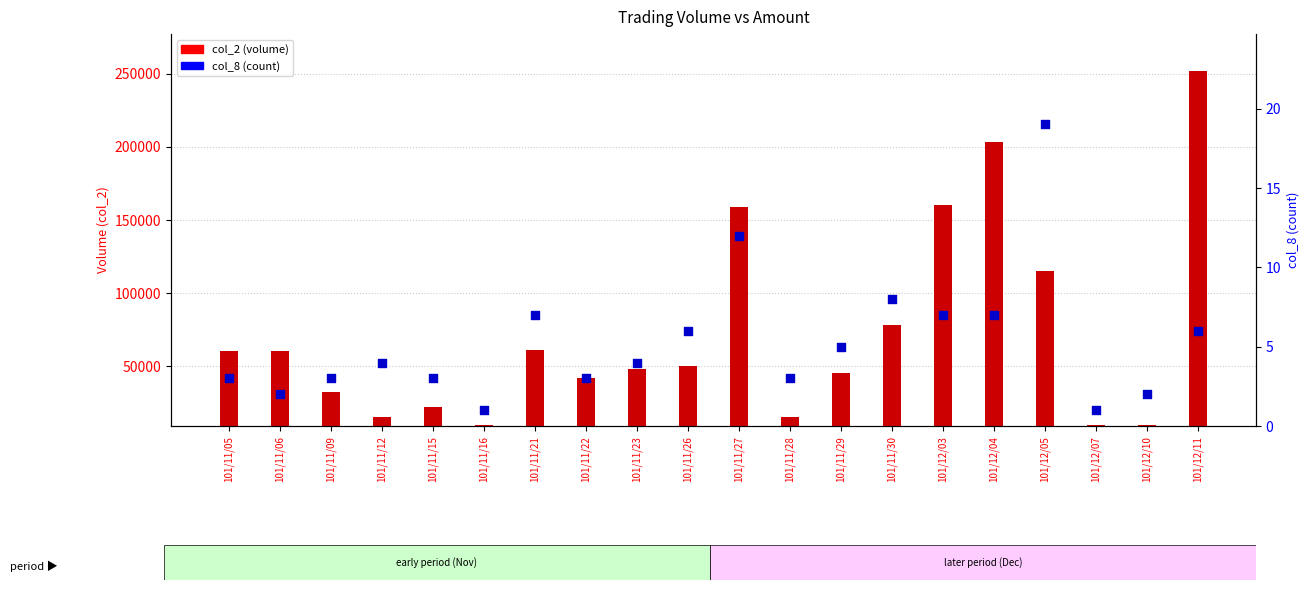

At which category is the sum across all series the highest?

101/12/11